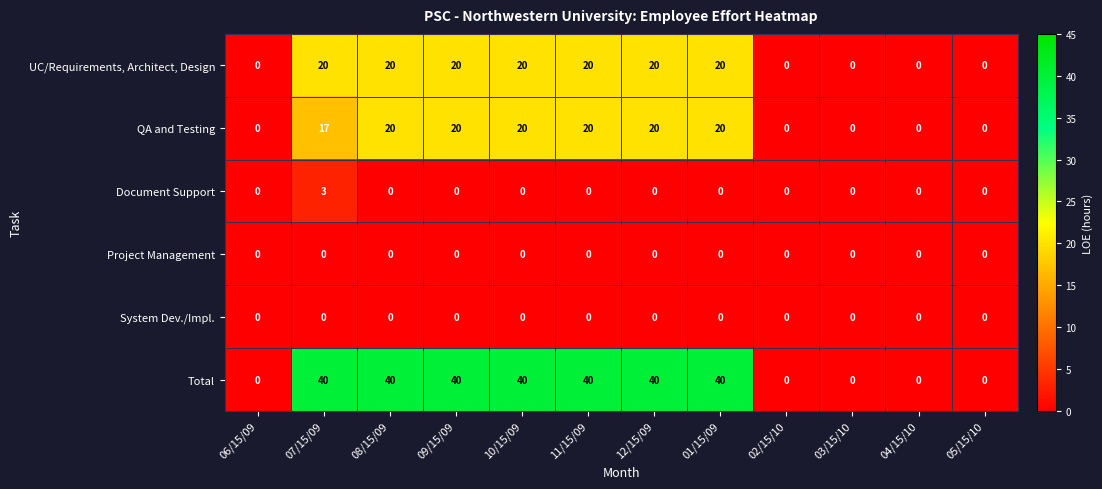

What is the highest value of the Total series?

40